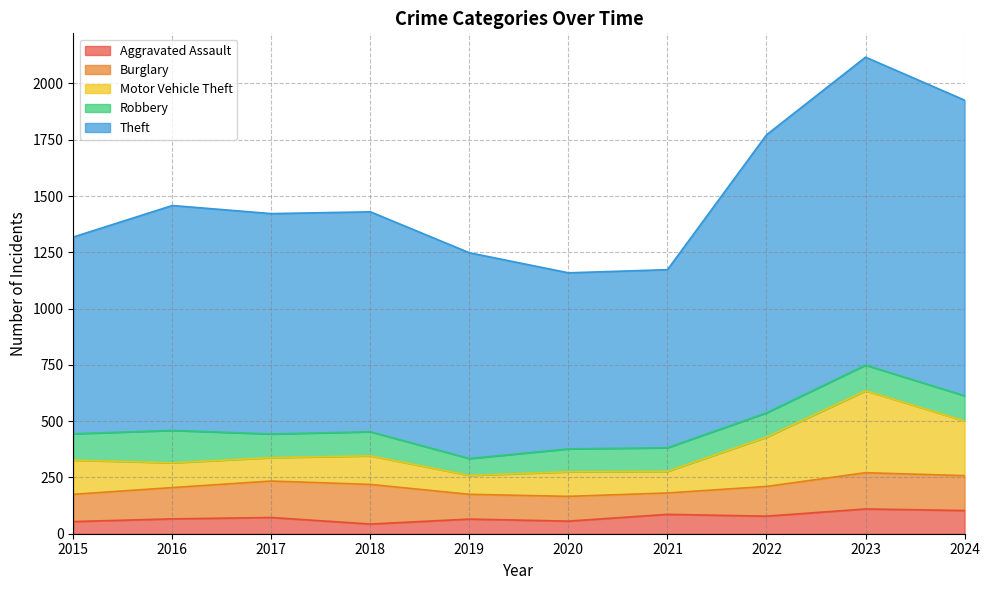

How many distinct data groups are displayed?

5